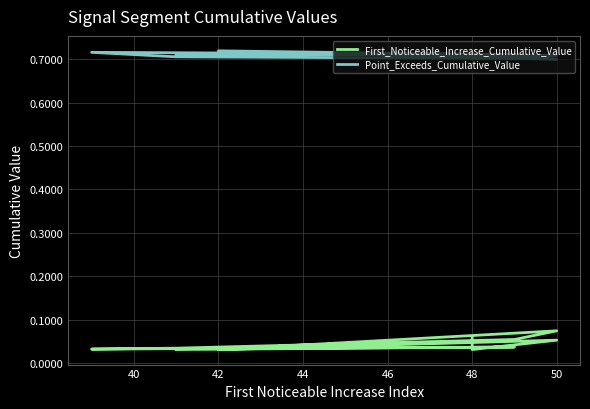

Which series has the widest spread of values?

First_Noticeable_Increase_Cumulative_Value